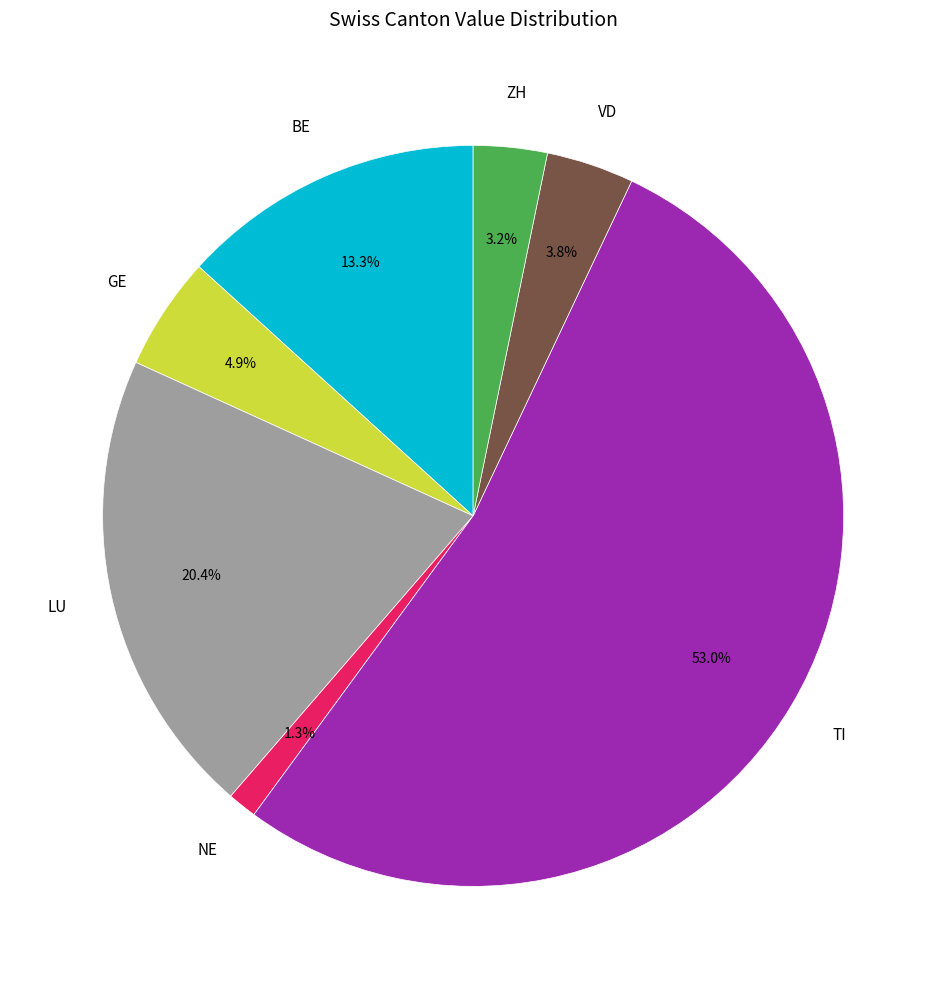

To the nearest percent, what is the difference between the largest and smallest slice percentages?

52%